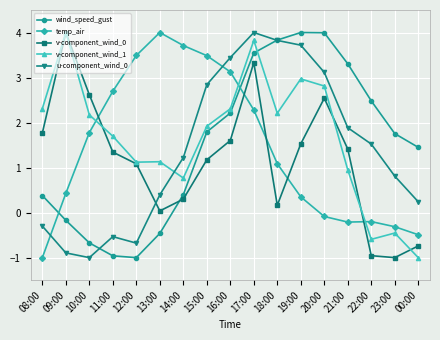

True or false: v-component_wind_1 has a value of 0.4 at 12:00.

False